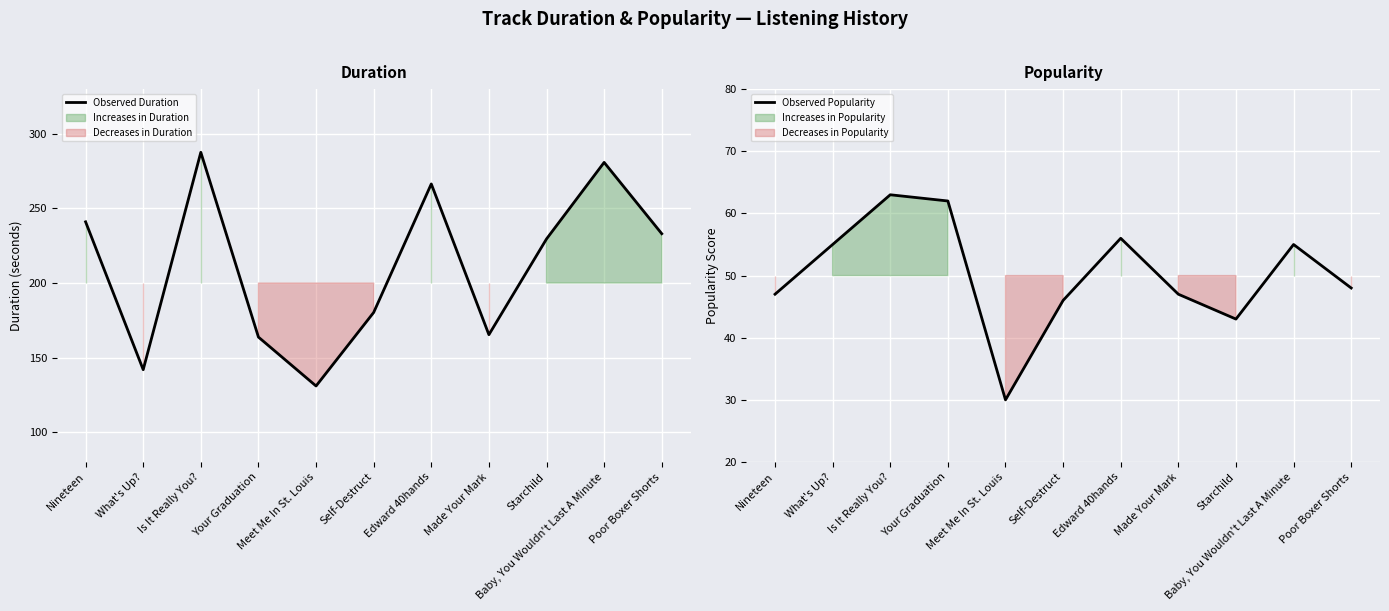

What is the total value across all series at Nineteen?

288.0